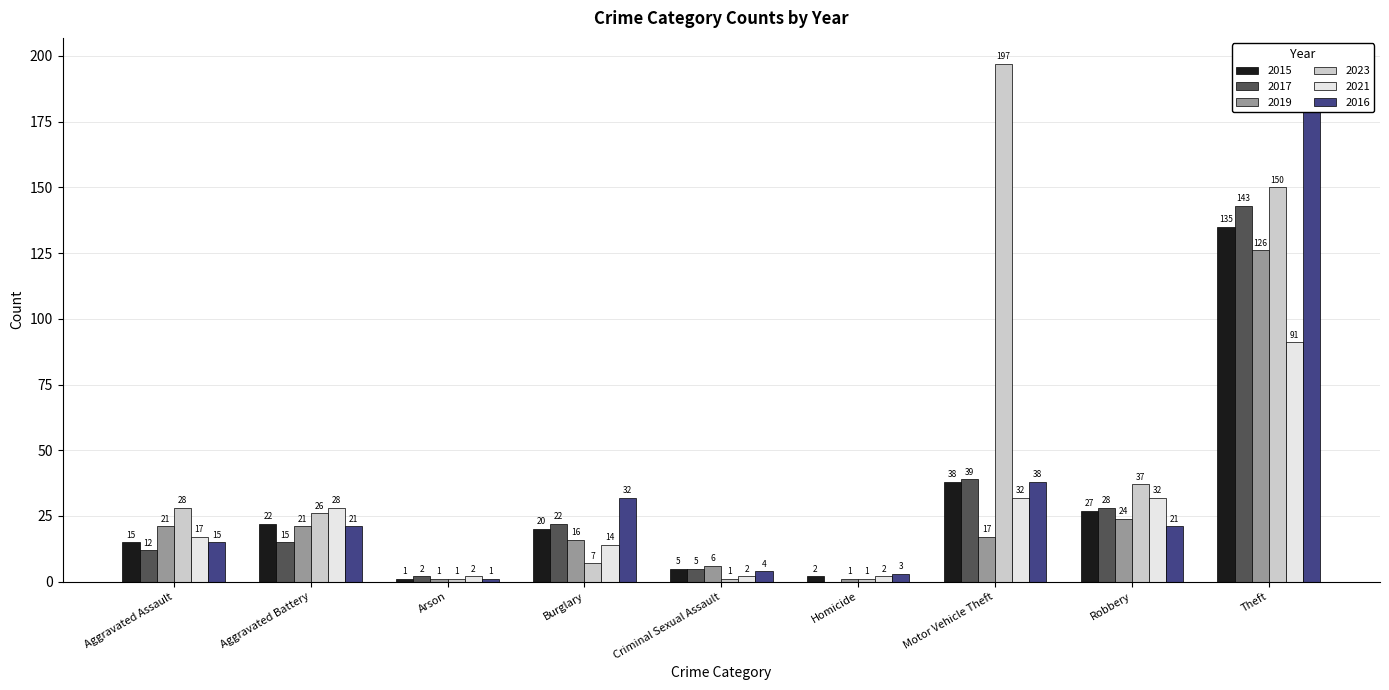

At Motor Vehicle Theft, list the series in order from largest to smallest.

2023, 2017, 2015, 2016, 2021, 2019